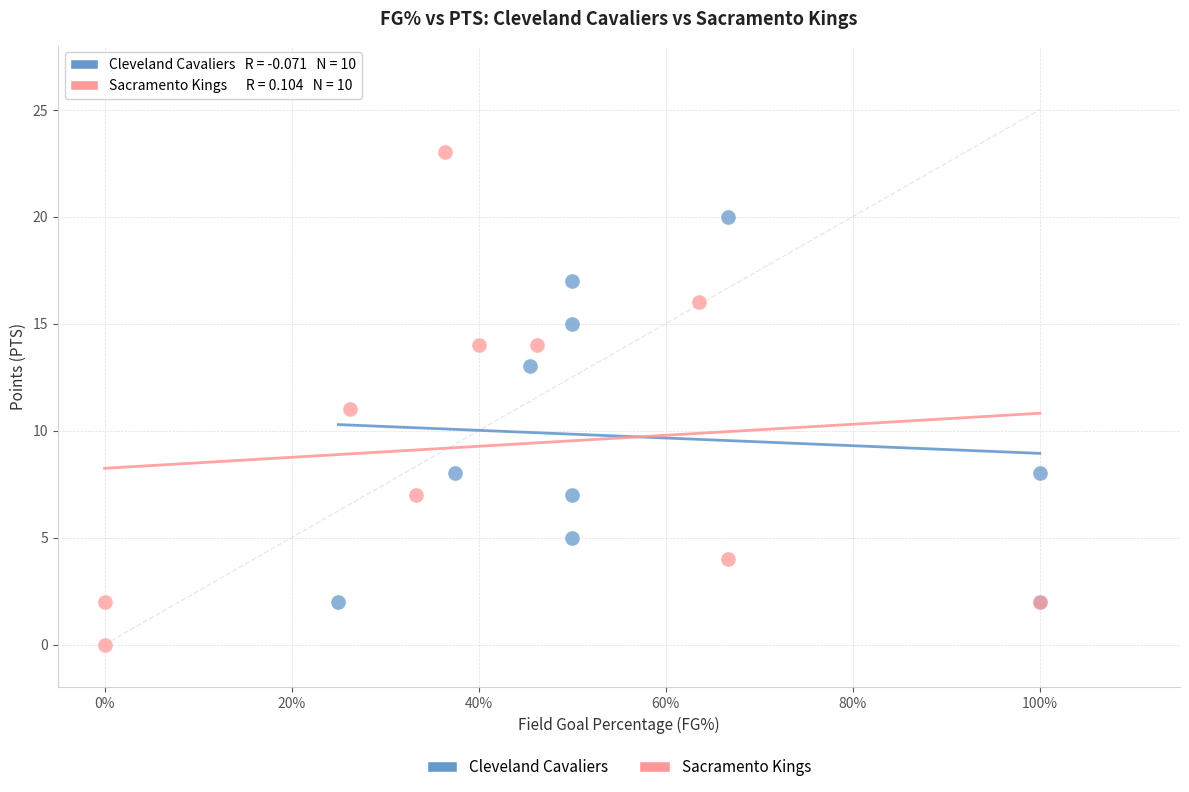

Which series reaches the minimum Y coordinate?

Sacramento Kings